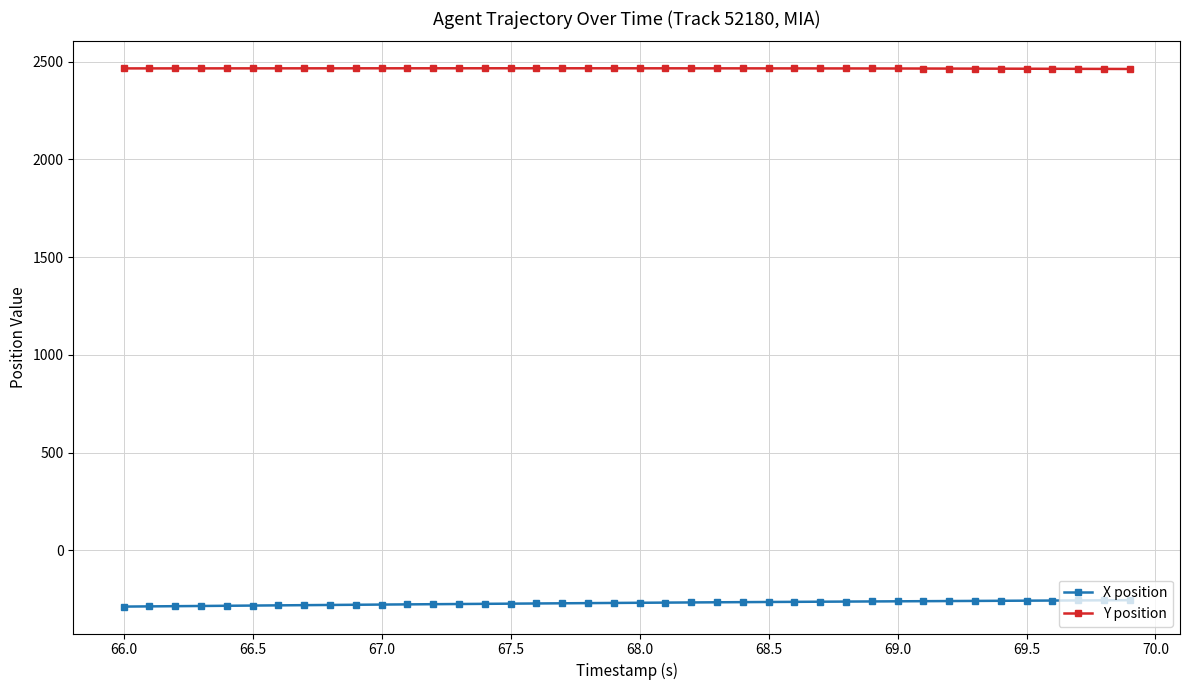

At how many categories does at least one series exceed 766?

40